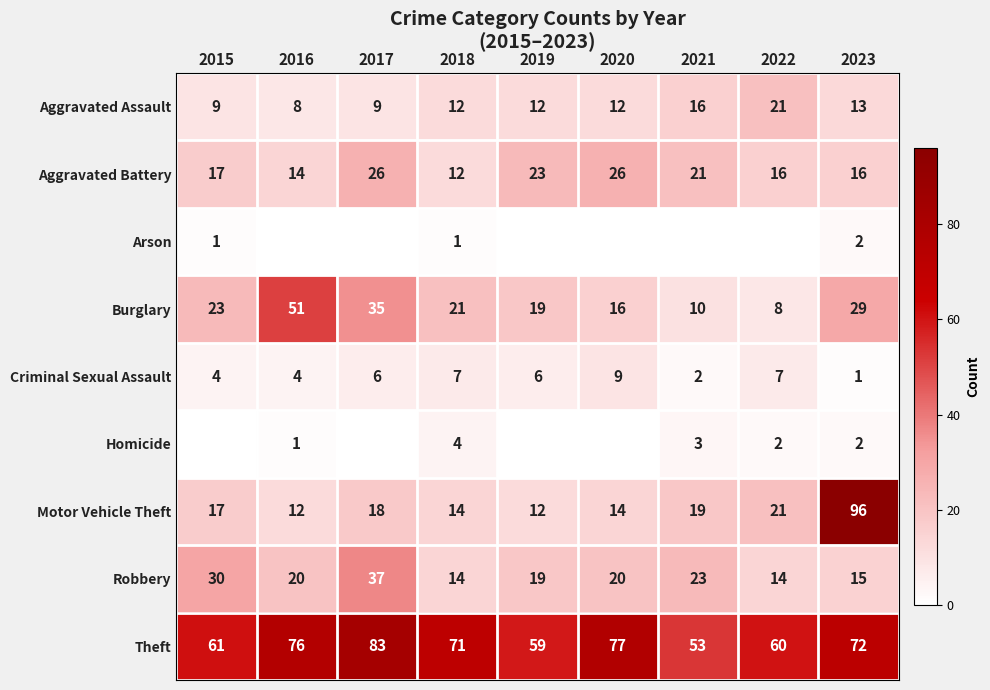

The value of Burglary at 2016 is 51. True or false?

True